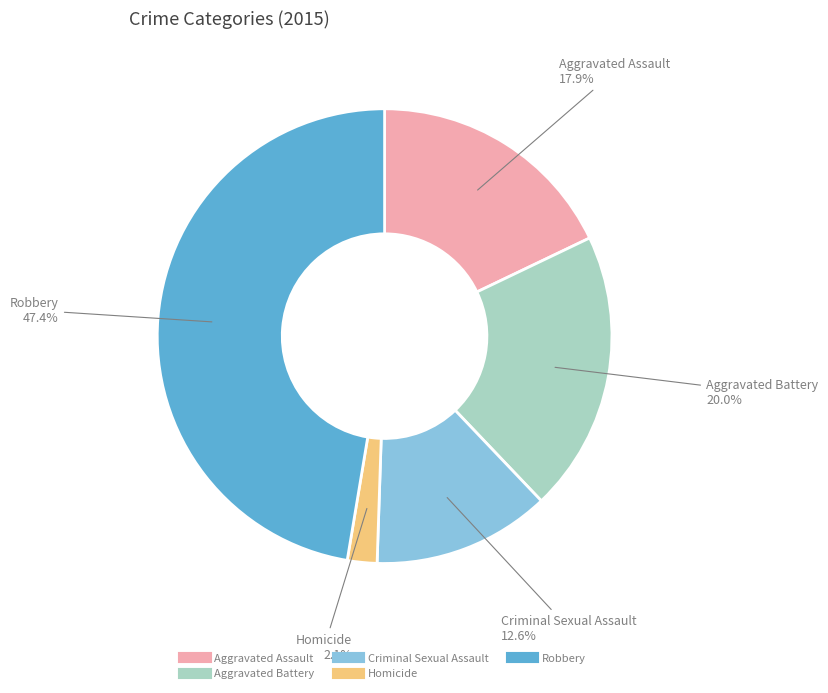

Is it true that Robbery is 56% of the pie?

False